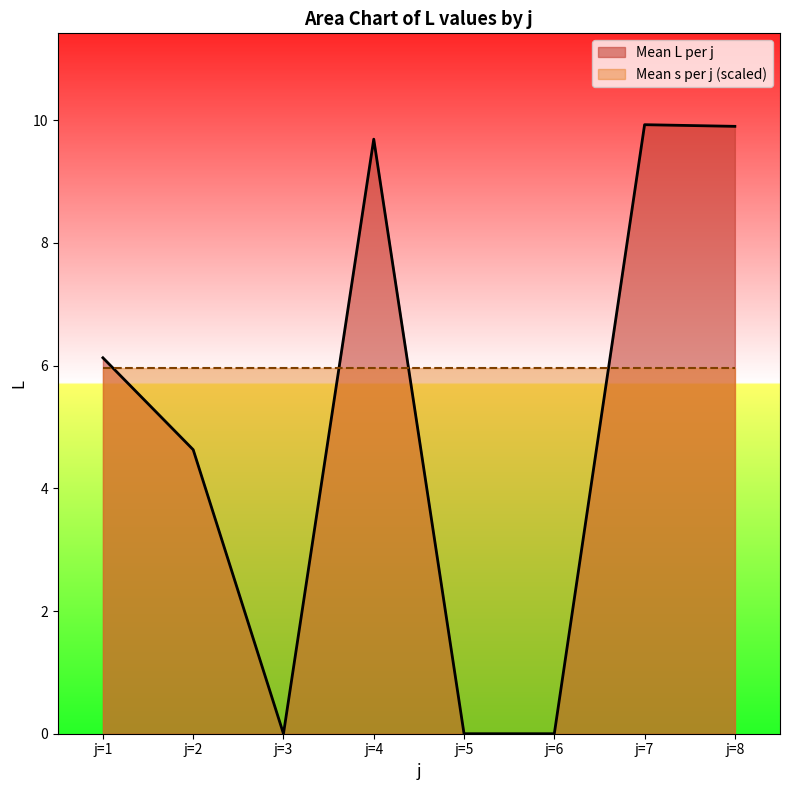

What are all the series names shown in the legend?

Mean L per j, Mean s per j (scaled)